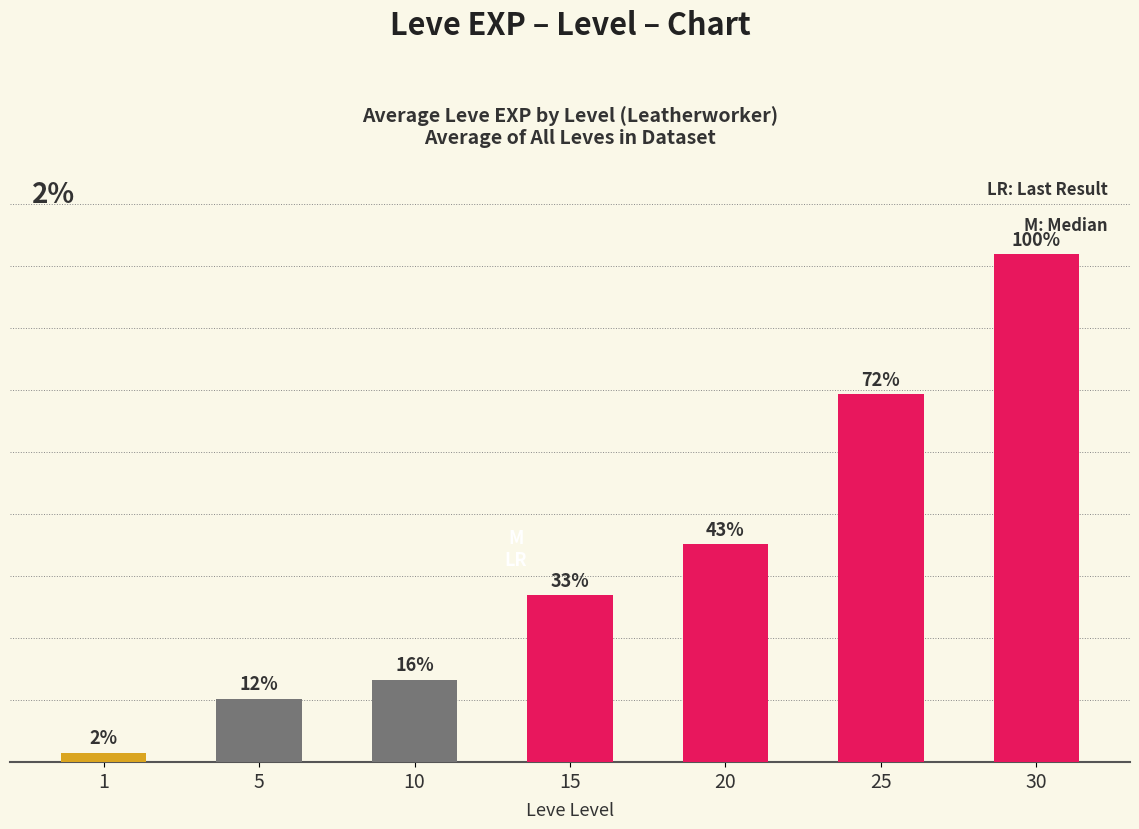

Are the bars grouped side by side (vs. stacked)?

No